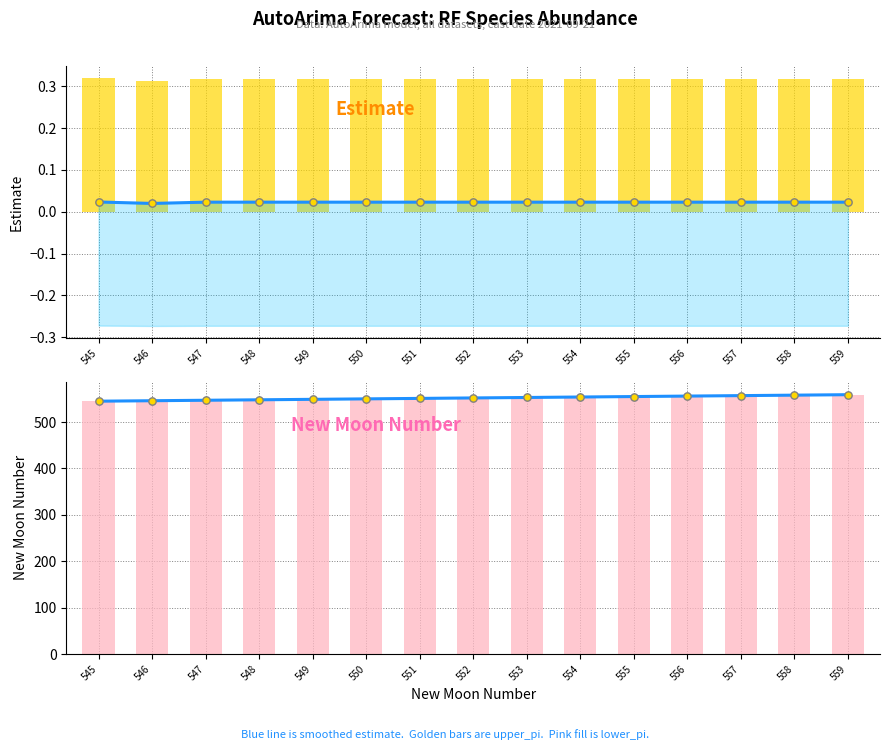

Which series has the widest spread of Y values?

newmoonnumber